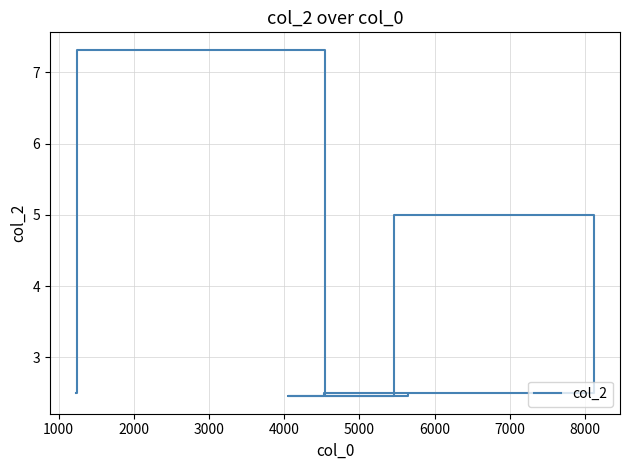

What is the difference between the second highest and minimum values?

2.5